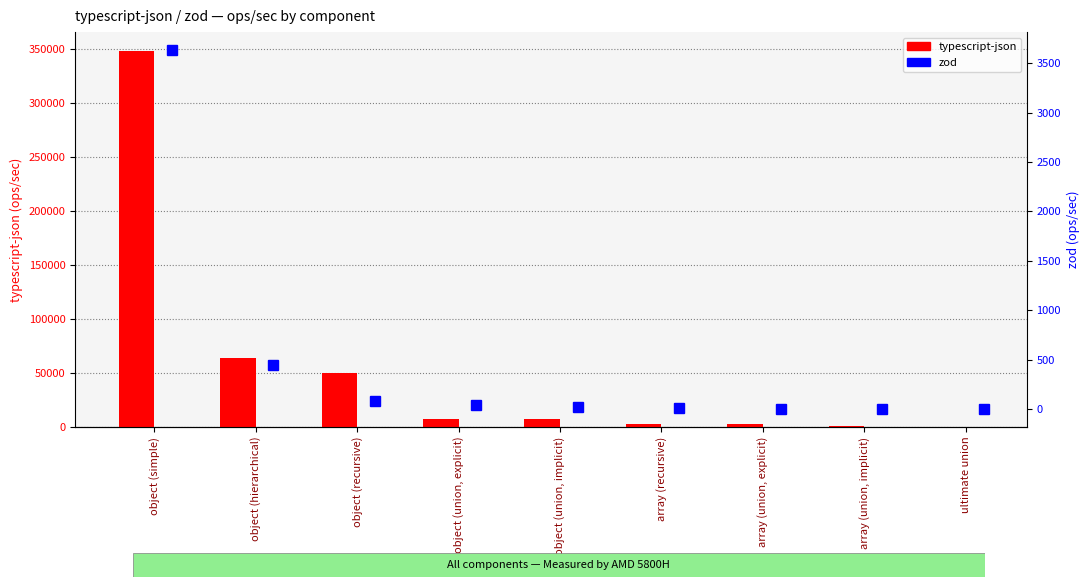

Between array (union, implicit) and array (union, explicit), which is larger?

array (union, explicit)